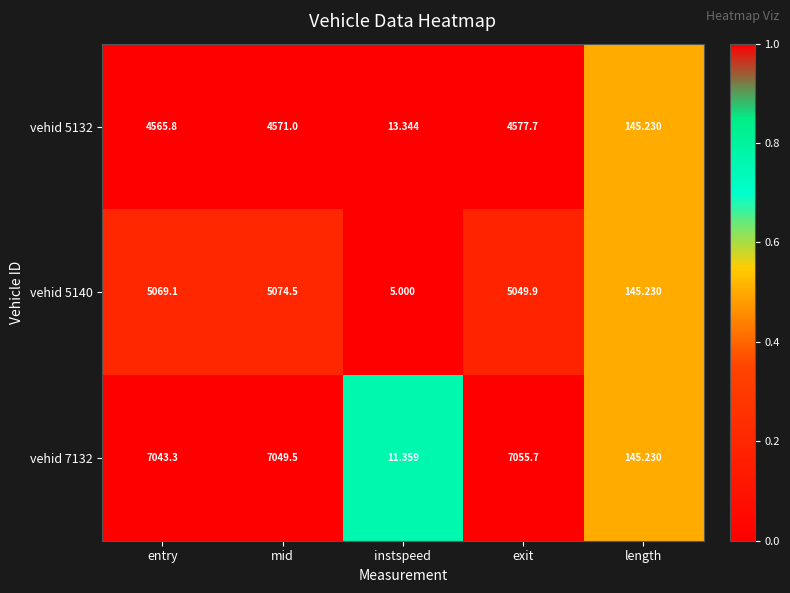

At which category does the chart reach its minimum across all series?

instspeed